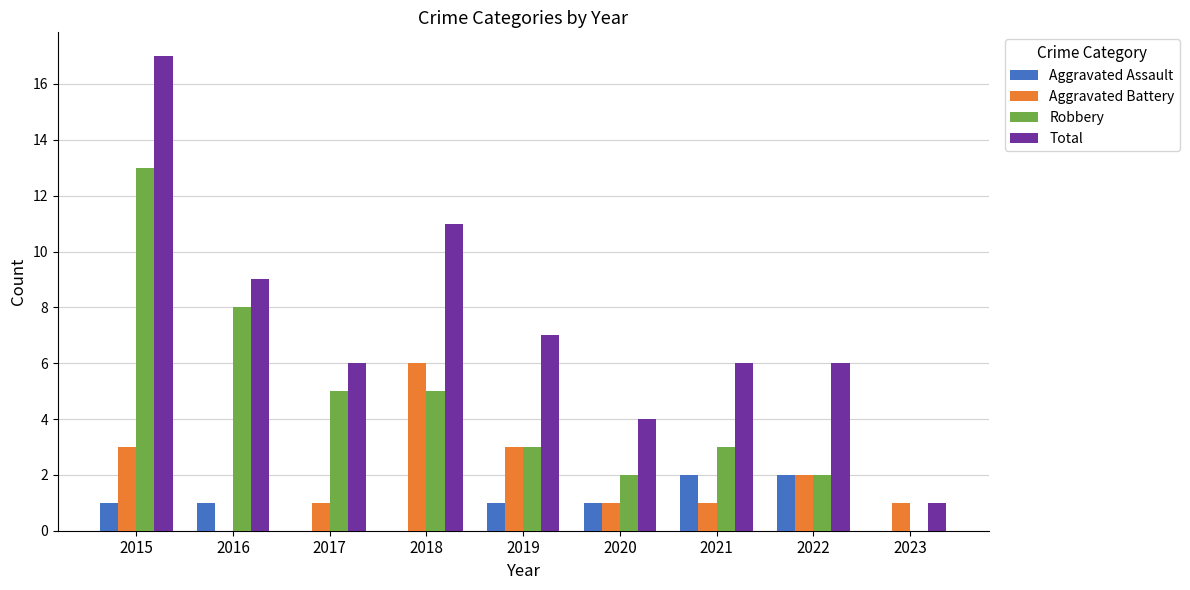

Which label corresponds to the largest value in the chart?

2015